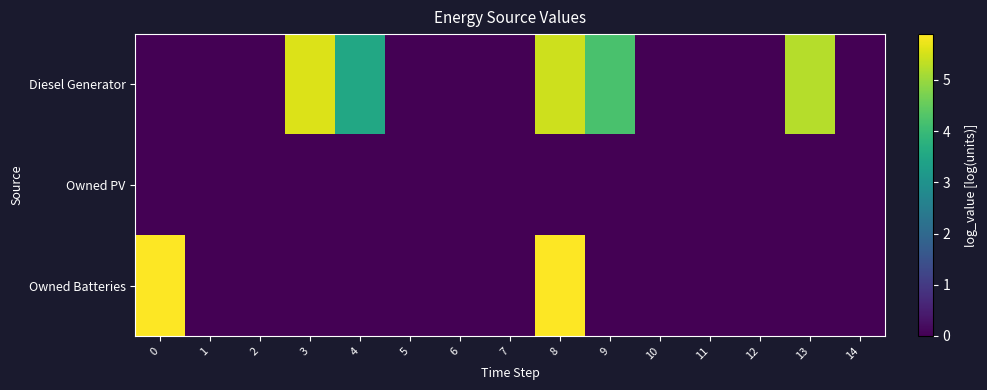

Rank the series by their average value, from highest to lowest.

Diesel Generator, Owned Batteries, Owned PV